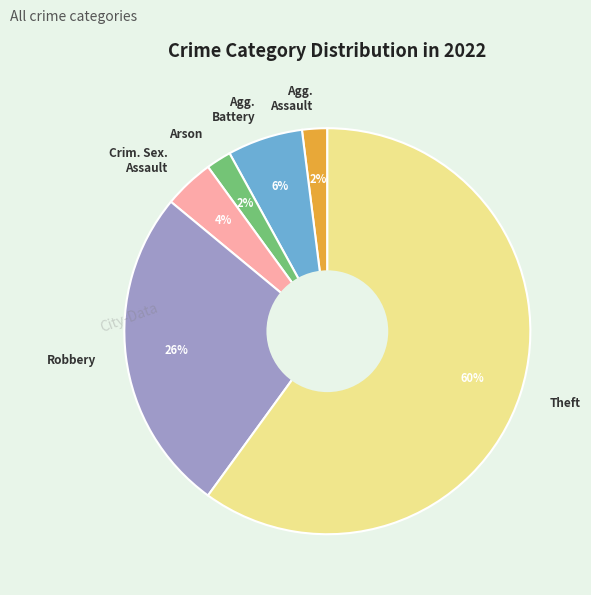

Does any single category account for the majority?

Yes